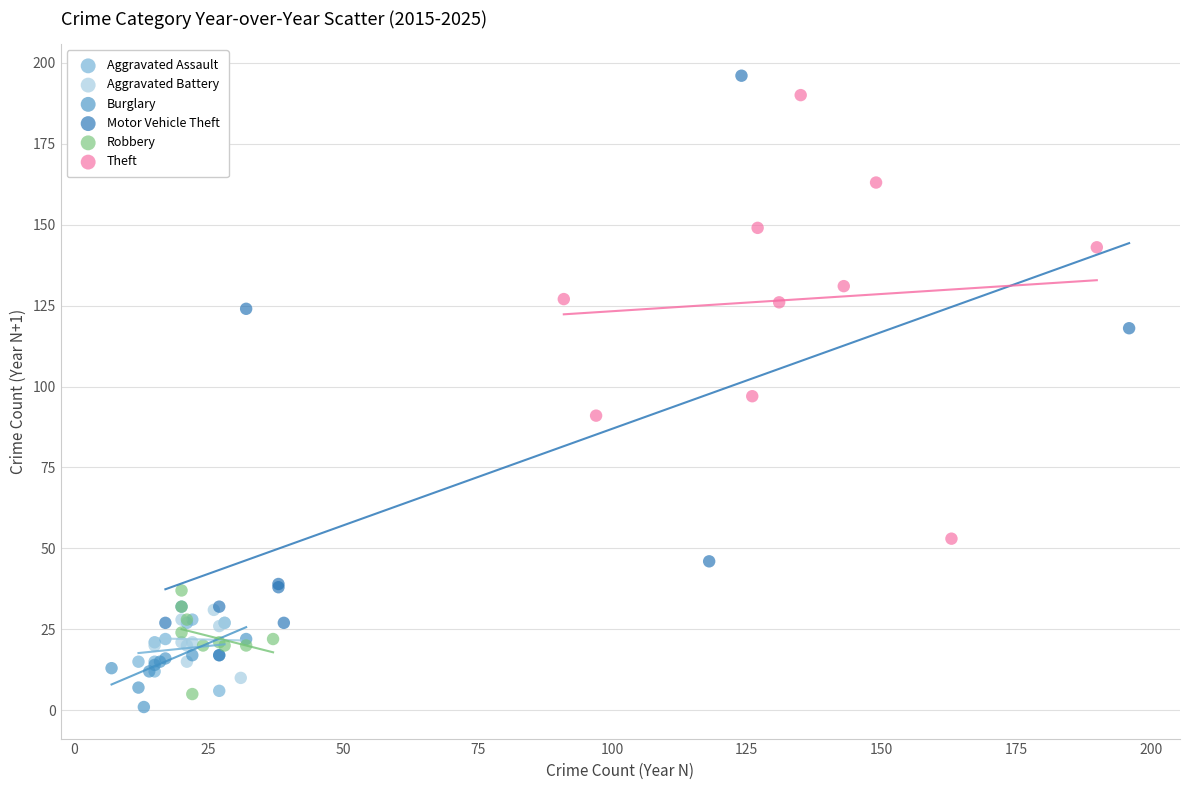

What are all the series names shown in the legend?

Aggravated Assault, Aggravated Battery, Burglary, Motor Vehicle Theft, Robbery, Theft